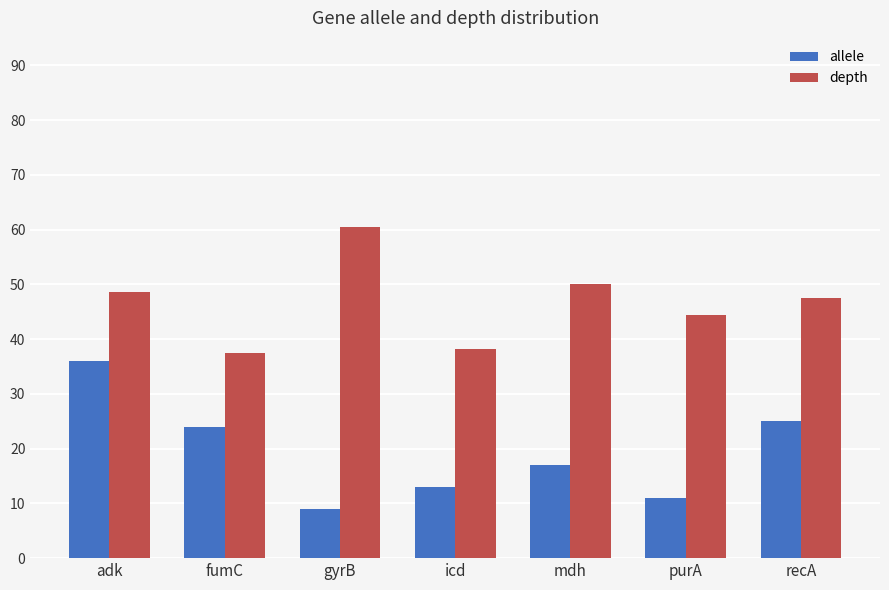

Reading left to right, what are all the values shown in this chart?

allele: 36.0	24.0	9.0	13.0	17.0	11.0	25.0
depth: 48.6	37.5	60.5	38.2	50.1	44.4	47.5